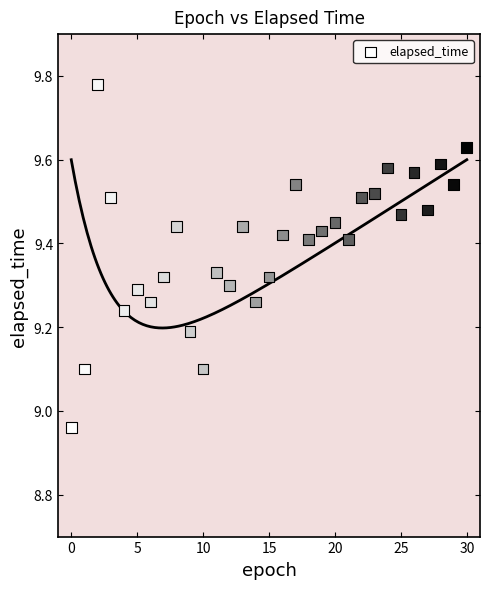

What is the range of Y values (max minus min)?

0.8